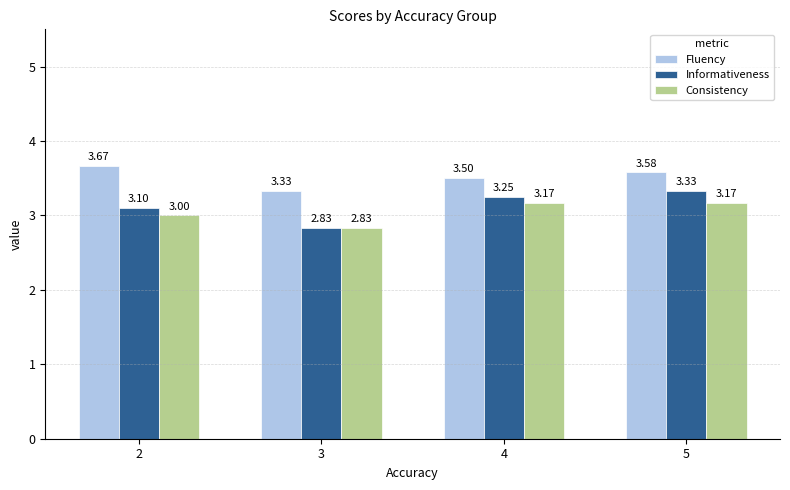

True or false: Informativeness has a value of 1.6 at 5.

False